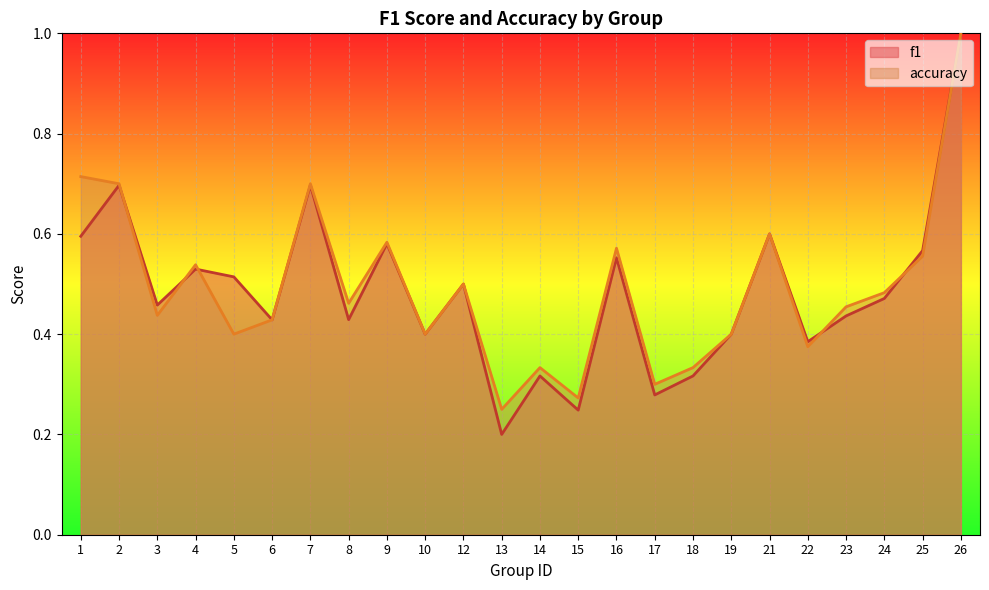

Where is the first local minimum for accuracy?

3